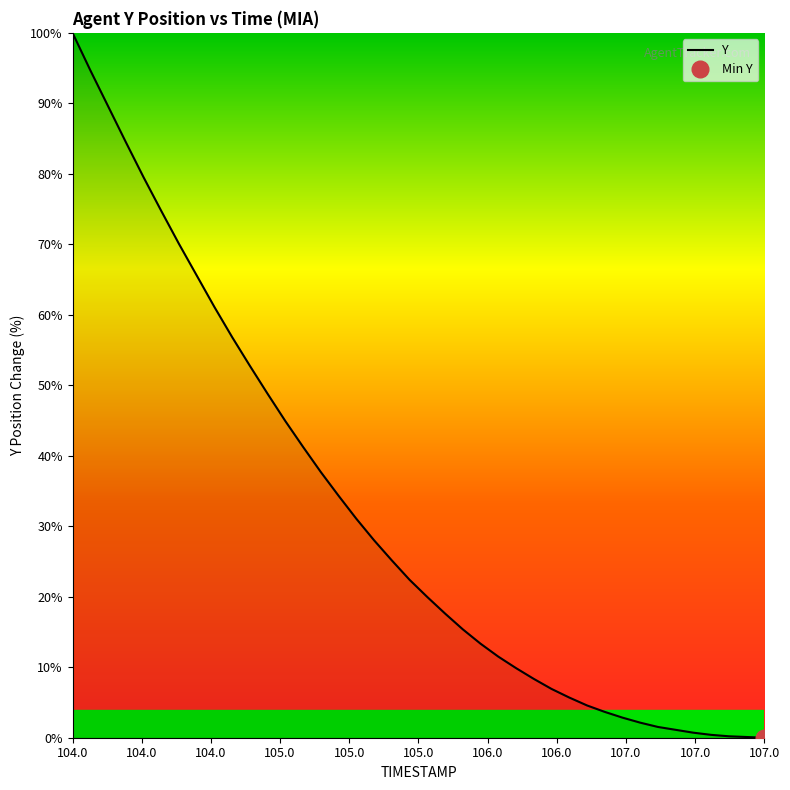

At which label does Y reach its peak?

104.0